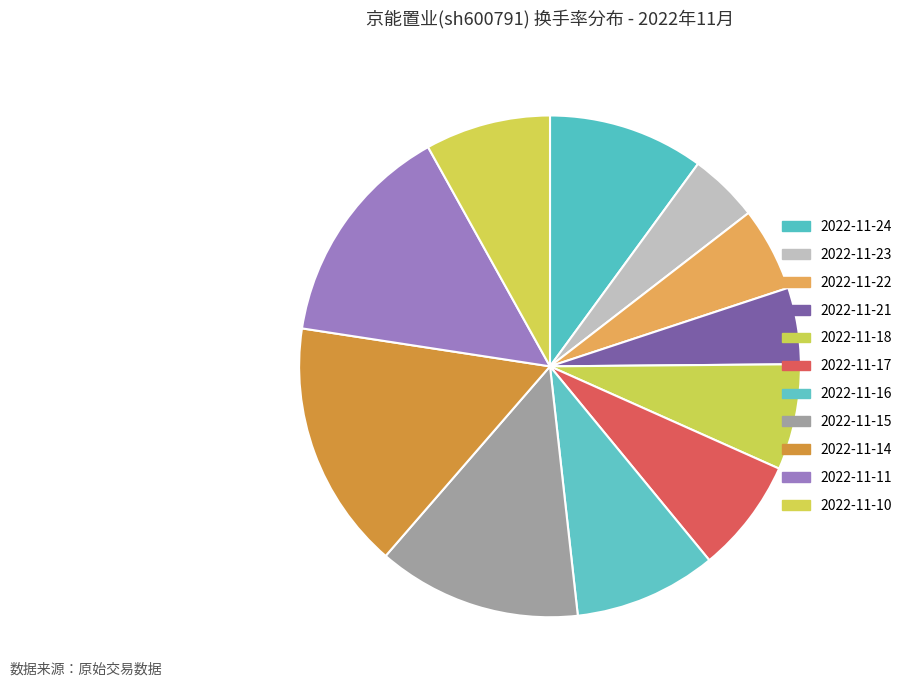

Is the sum of 2022-11-15 and 2022-11-14 greater than half?

No